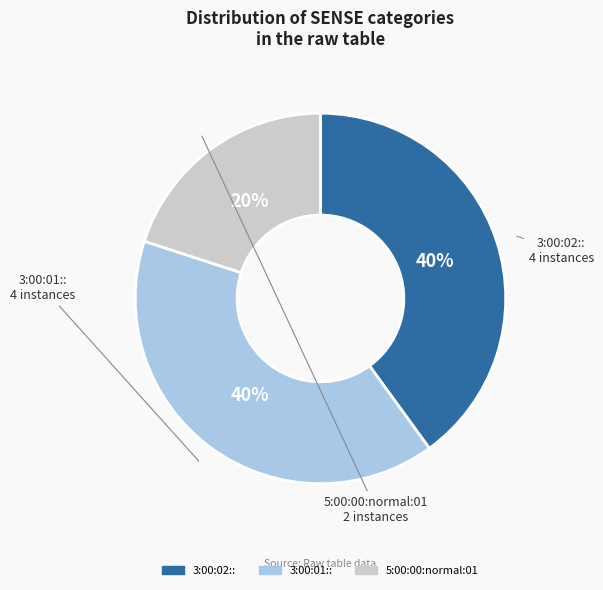

Does any single category account for the majority?

No